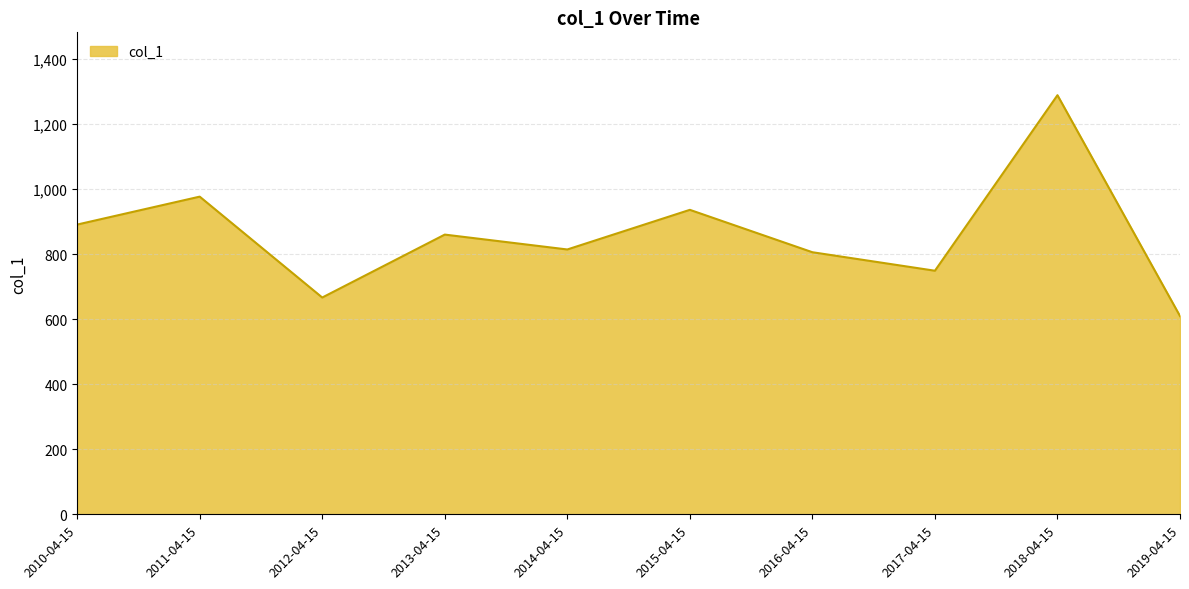

Where is the data nearest to the value 948?

2015-04-15